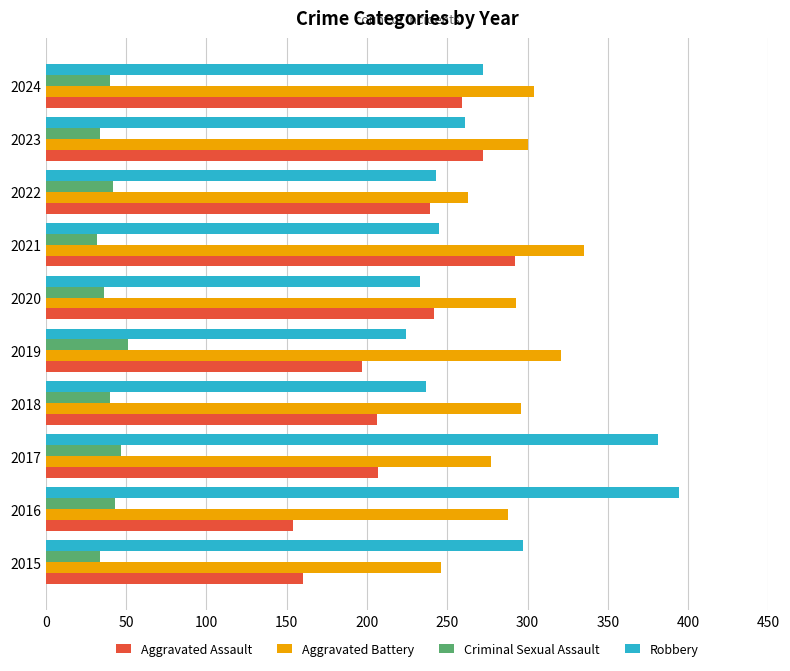

Between 2017 and 2024, which series saw the biggest shift?

Robbery